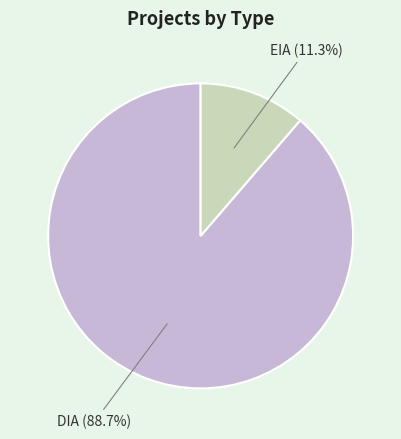

Is there any slice that represents more than half of the pie?

Yes